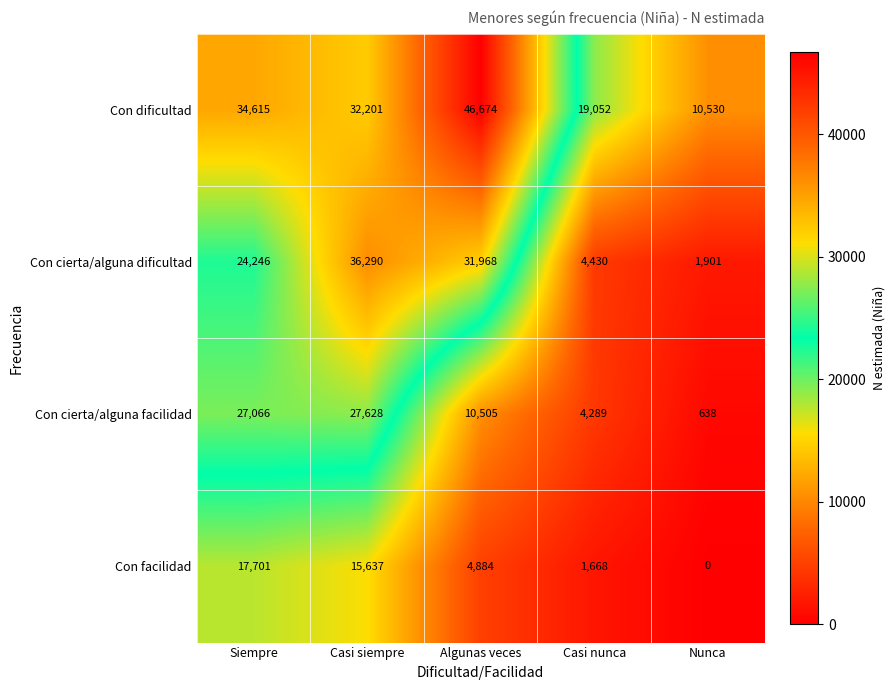

At which label does Con cierta/alguna facilidad first exceed 10505?

Siempre